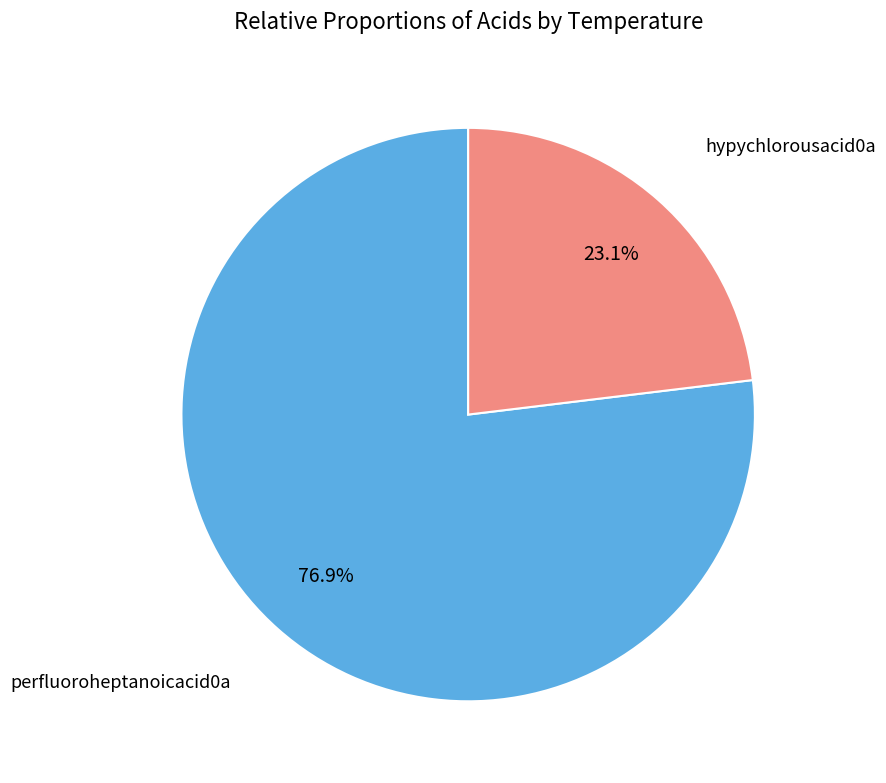

Which category has the biggest portion of the pie?

perfluoroheptanoicacid0a